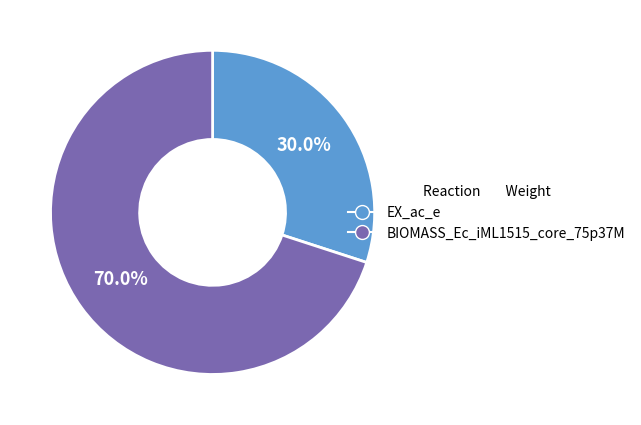

What is the smallest slice in the pie chart?

EX_ac_e